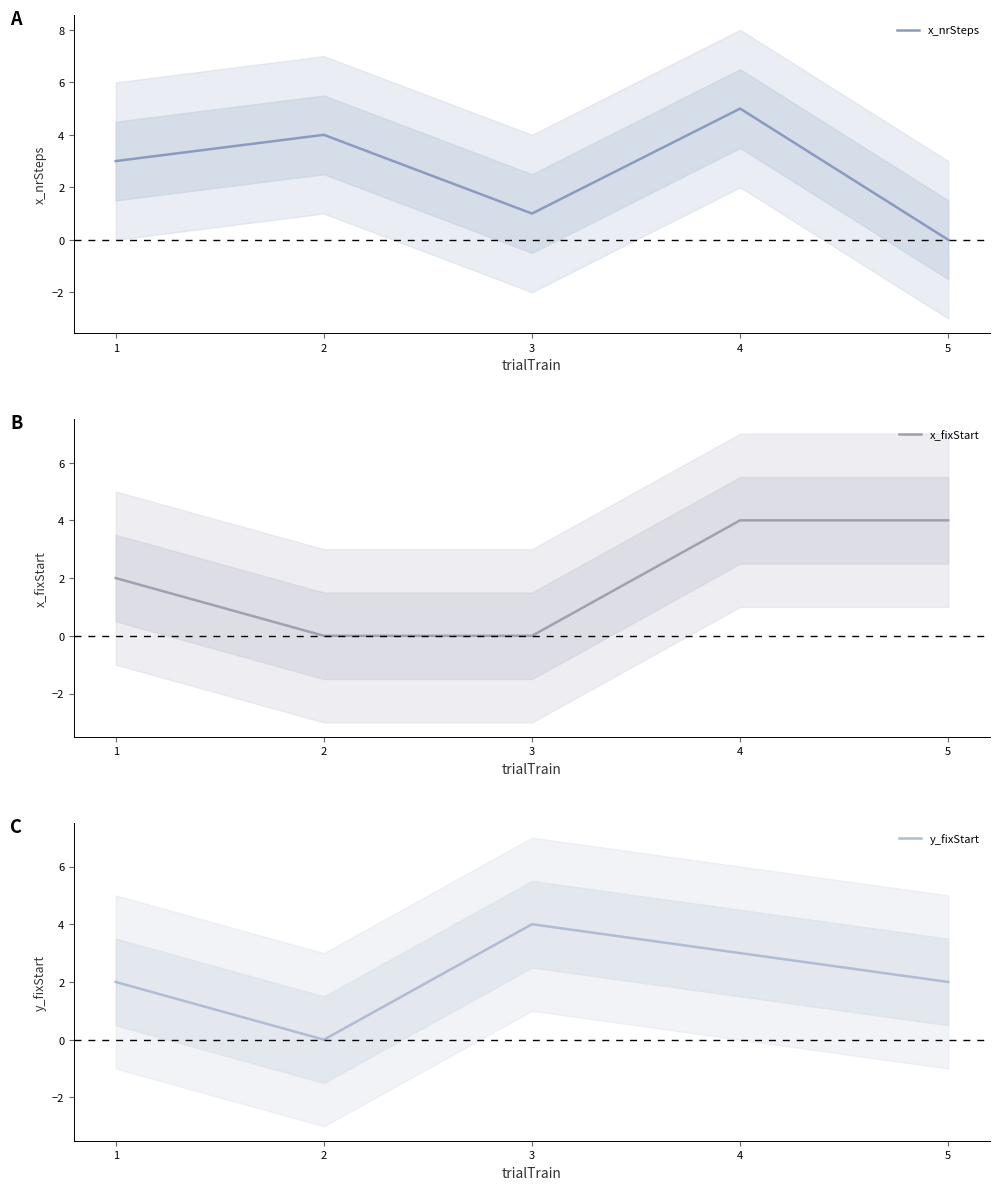

At which label does x_nrSteps reach its minimum?

5